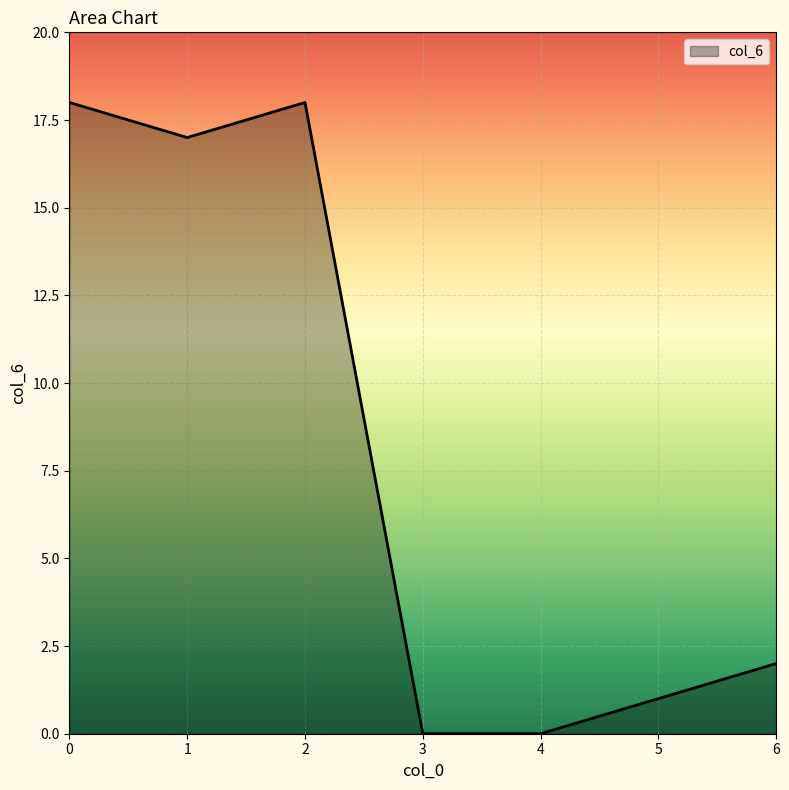

The chart shows a value of 1 at 5. True or false?

True